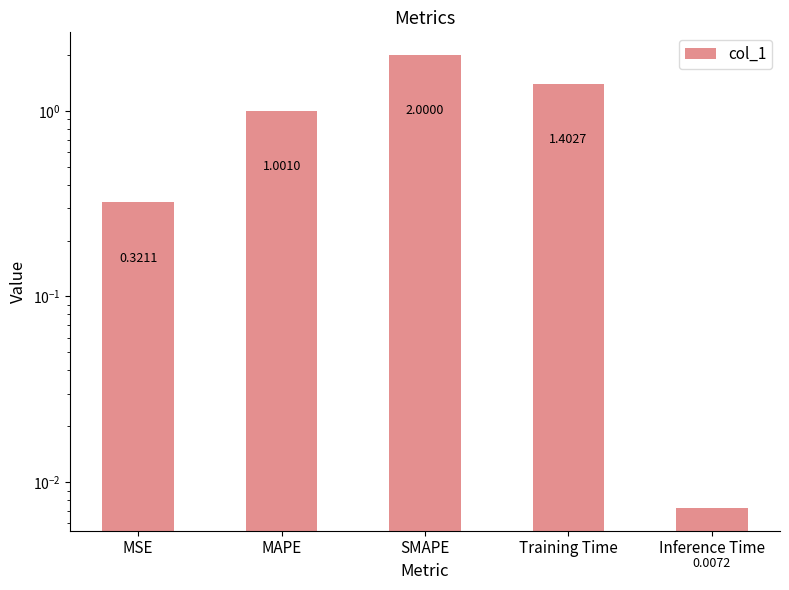

What is the sum of the values at MSE and Training Time?

1.7